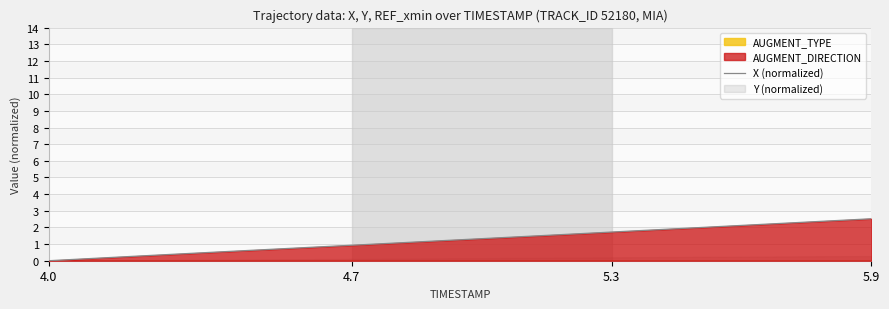

Reading right to left, what are all the values shown in this chart?

2.5	2.4	2.3	2.1	2.0	1.9	1.7	1.6	1.5	1.3	1.2	1.1	0.9	0.8	0.7	0.5	0.4	0.3	0.1	0.0